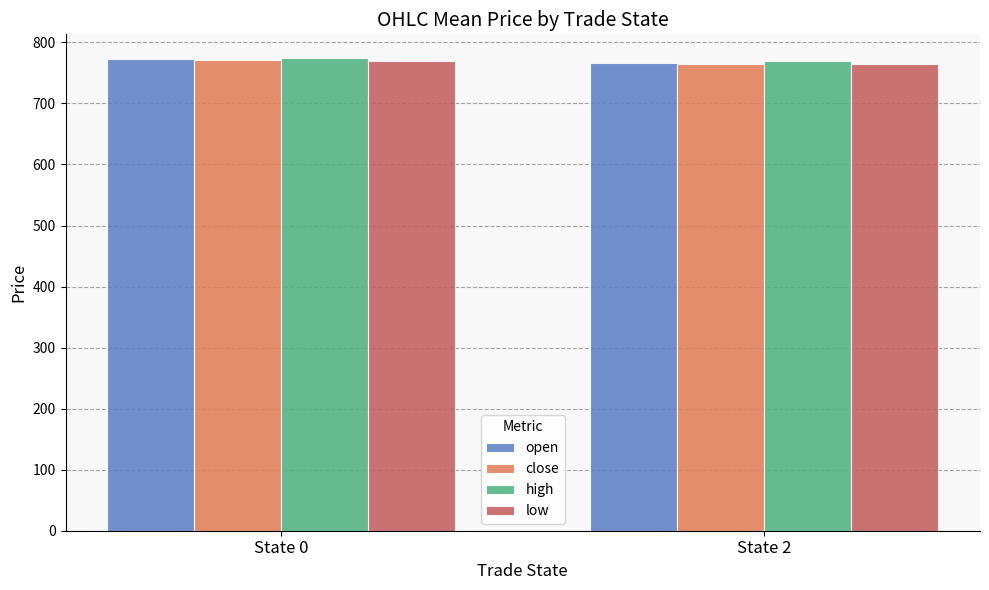

What is the total value across all series at State 0?

3087.2